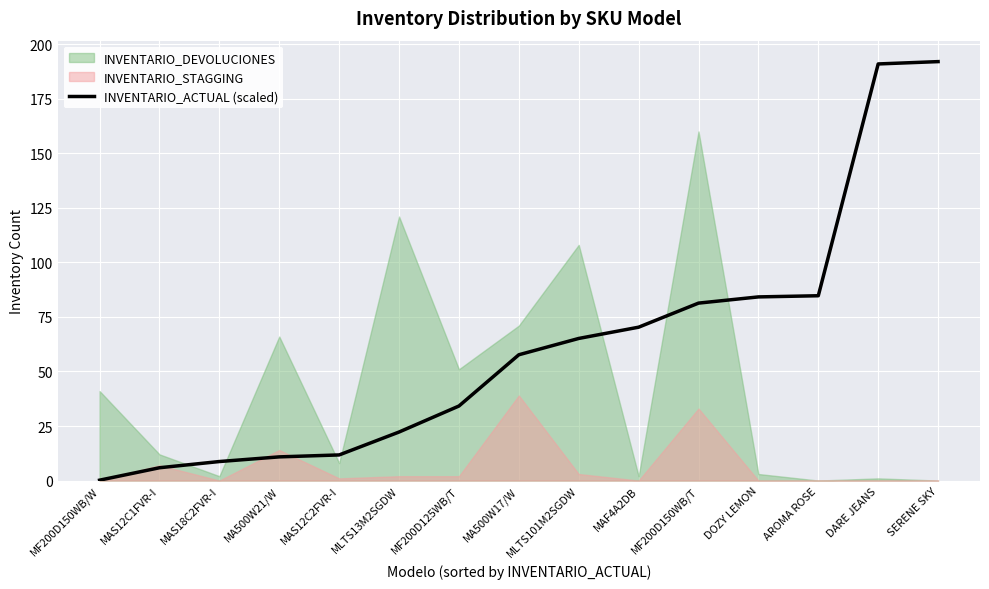

What is the difference between the values at MAS12C1FVR-I and MLTS101M2SGDW?

59.3